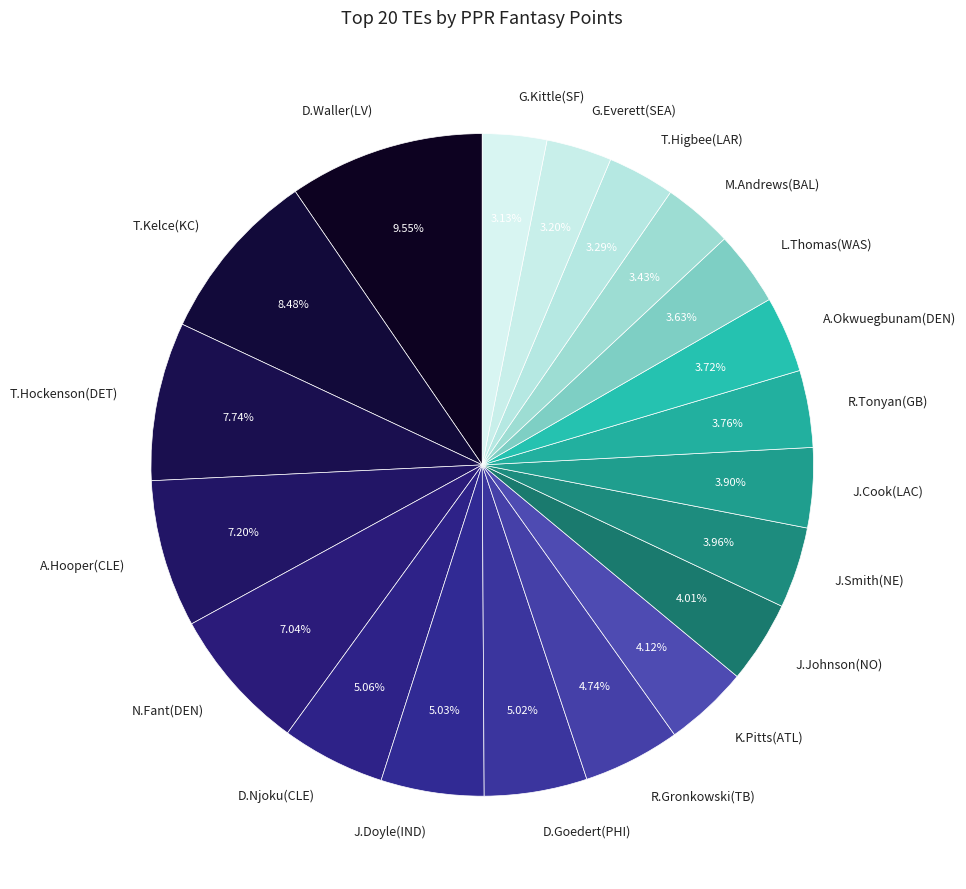

Is there any slice that represents more than half of the pie?

No